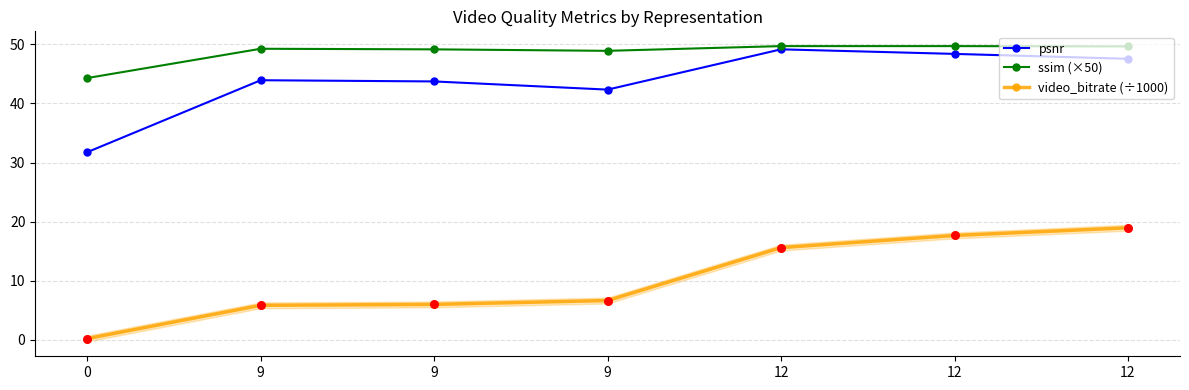

Which series reaches the minimum Y coordinate?

video_bitrate (÷1000)